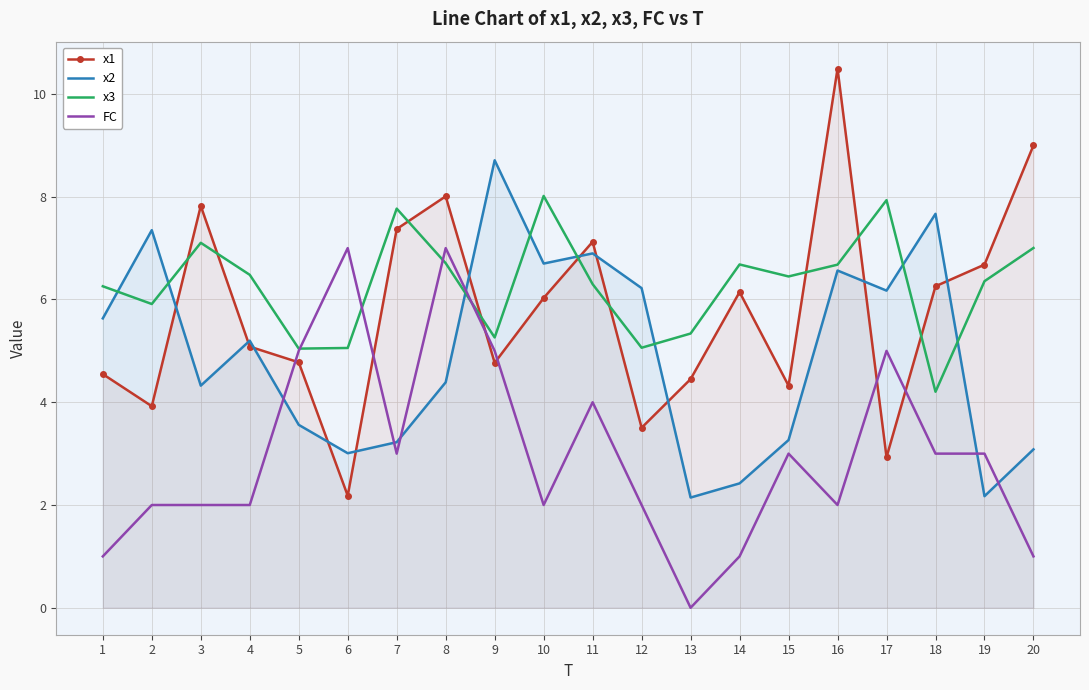

What is the average value of the x3 series?

6.3